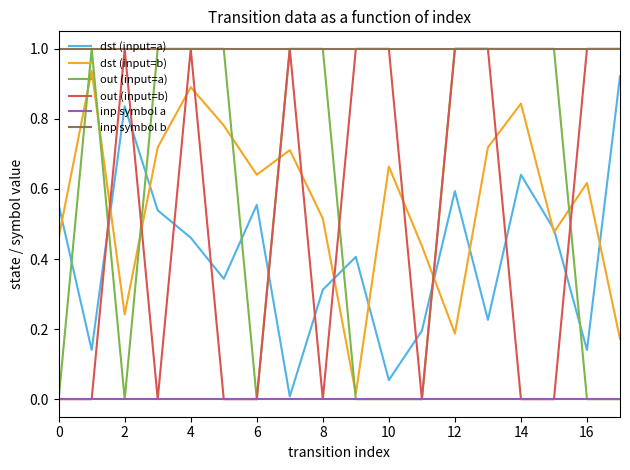

Which series has the largest total across all categories?

inp symbol b